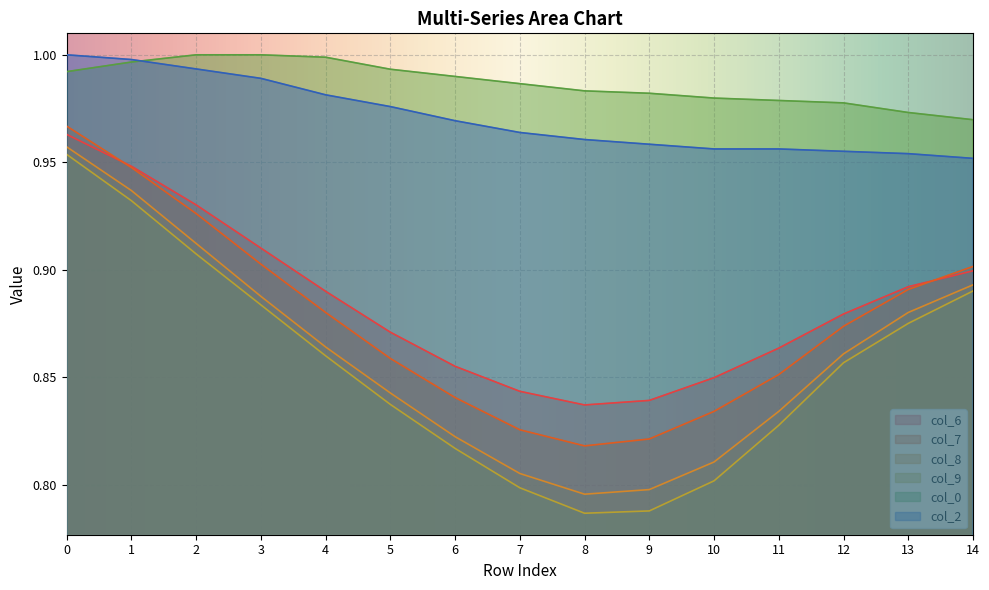

What is the difference between the highest and lowest values at 7?

0.2